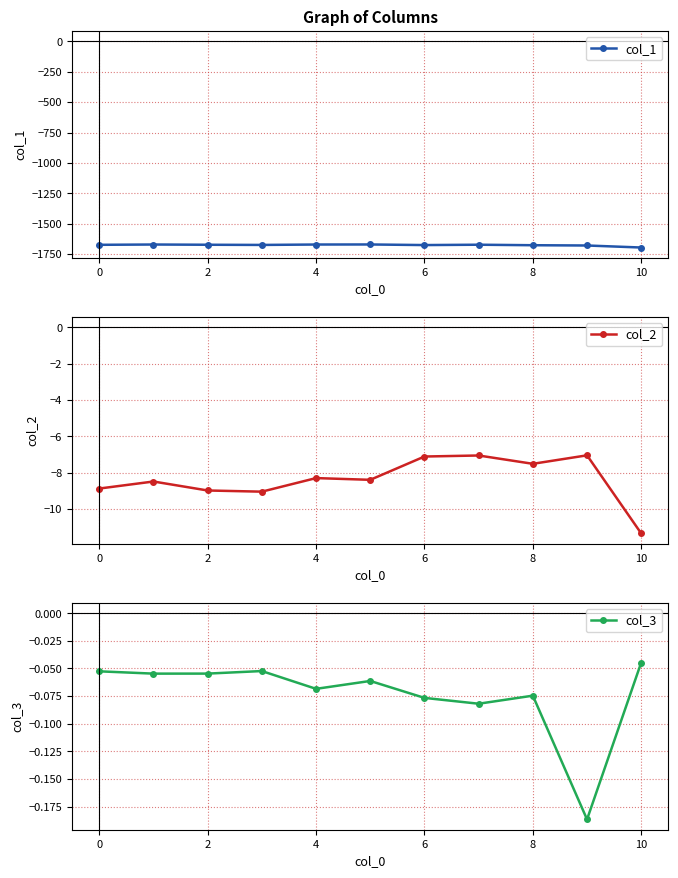

Where does the col_2 series first go above -8?

6